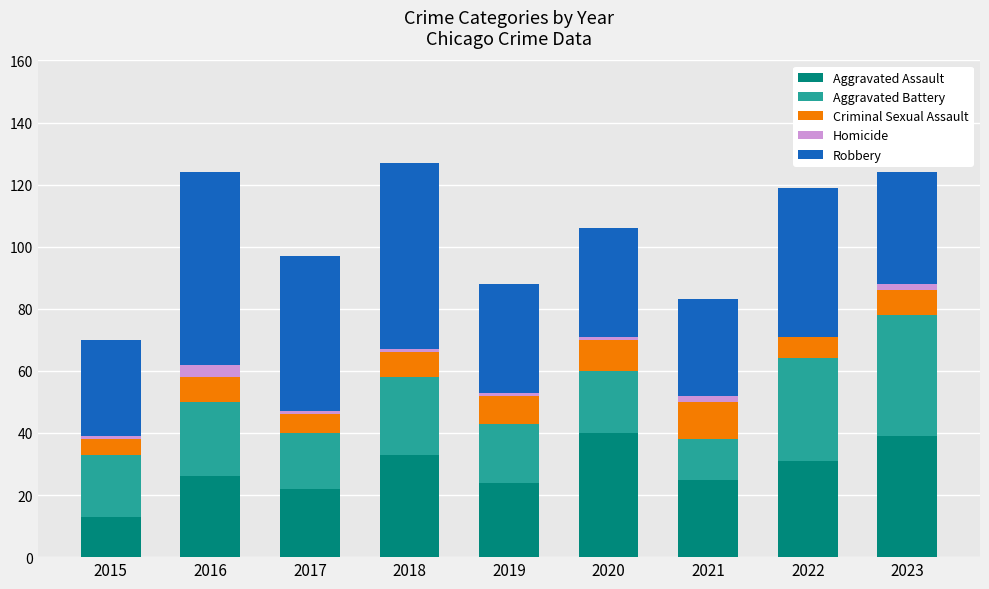

The value of Aggravated Assault at 2018 is 7. True or false?

False